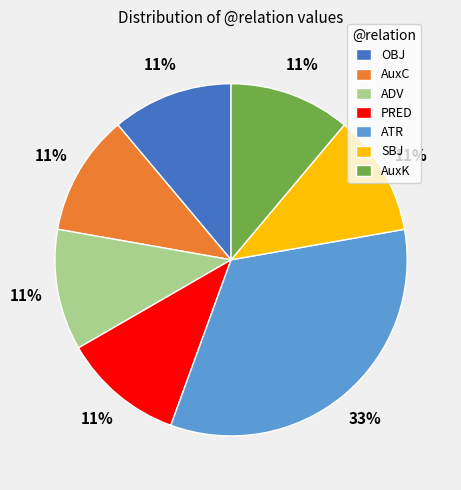

Is it true that AuxK is 11% of the pie?

True